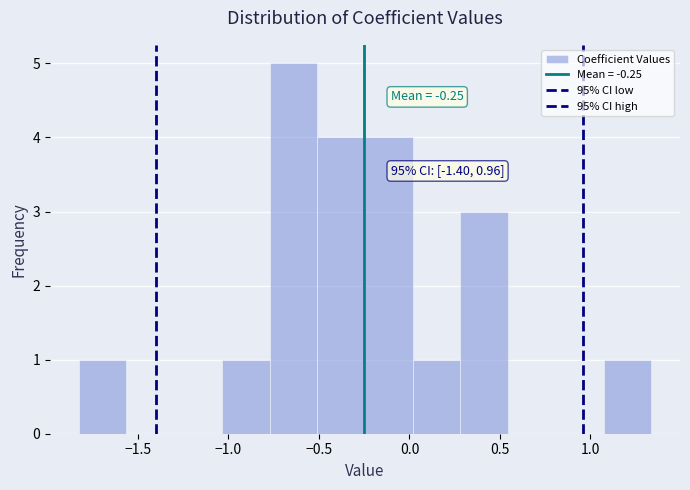

Which range on the x-axis has the tallest bar?

-0.75 to -0.50